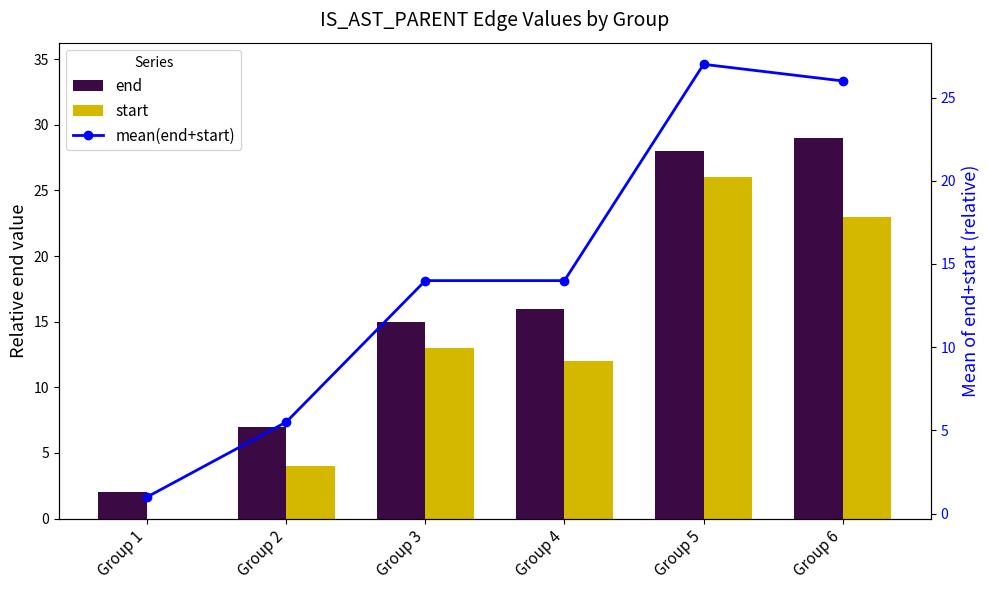

Between Group 1 and Group 2, which is larger?

Group 2